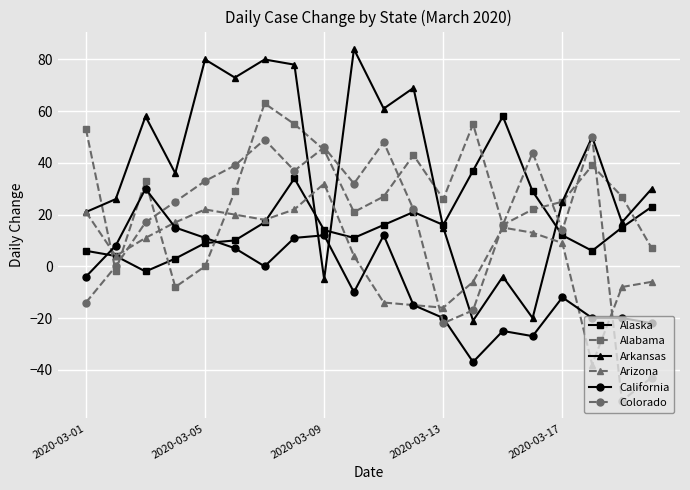

Does the chart have visible grid lines?

Yes